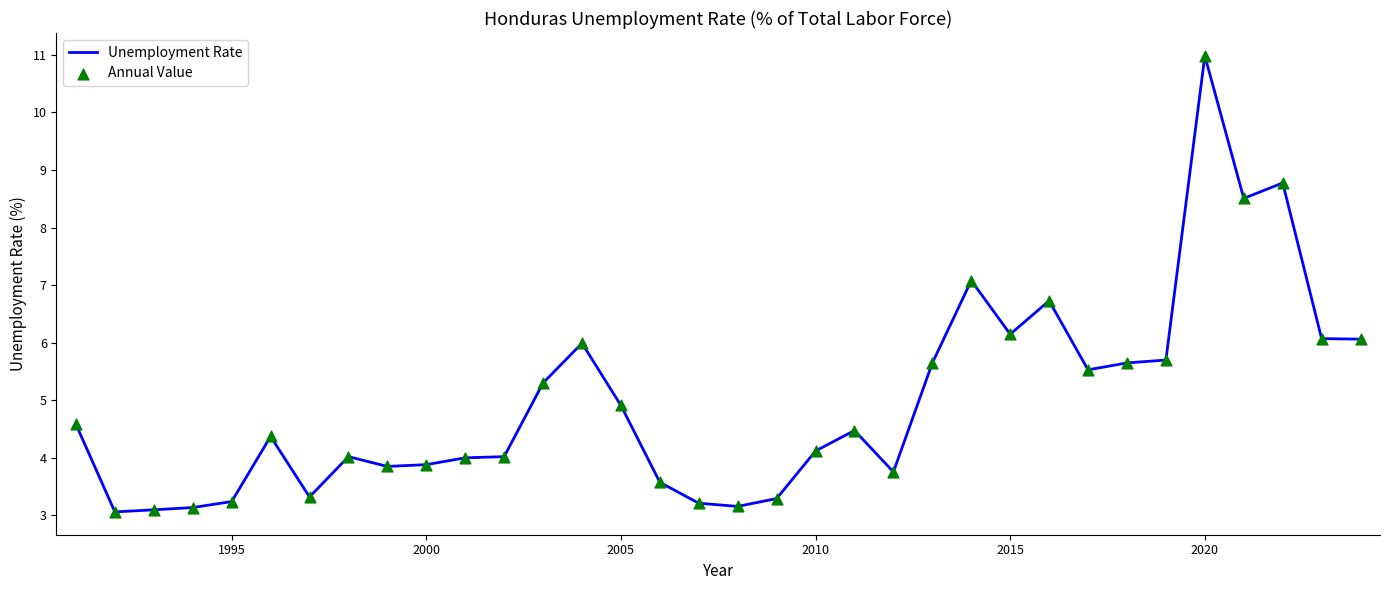

What is the greatest value displayed?

11.0